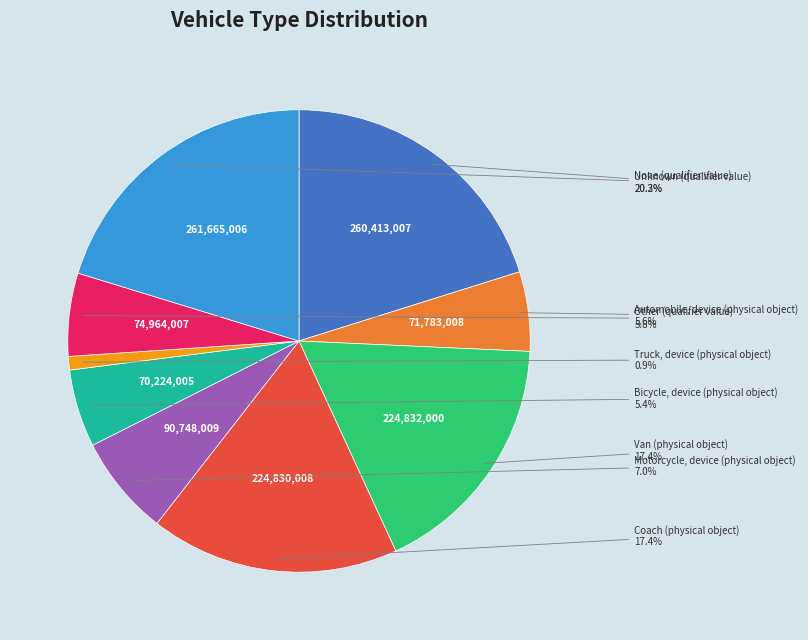

Is there any slice that represents more than half of the pie?

No